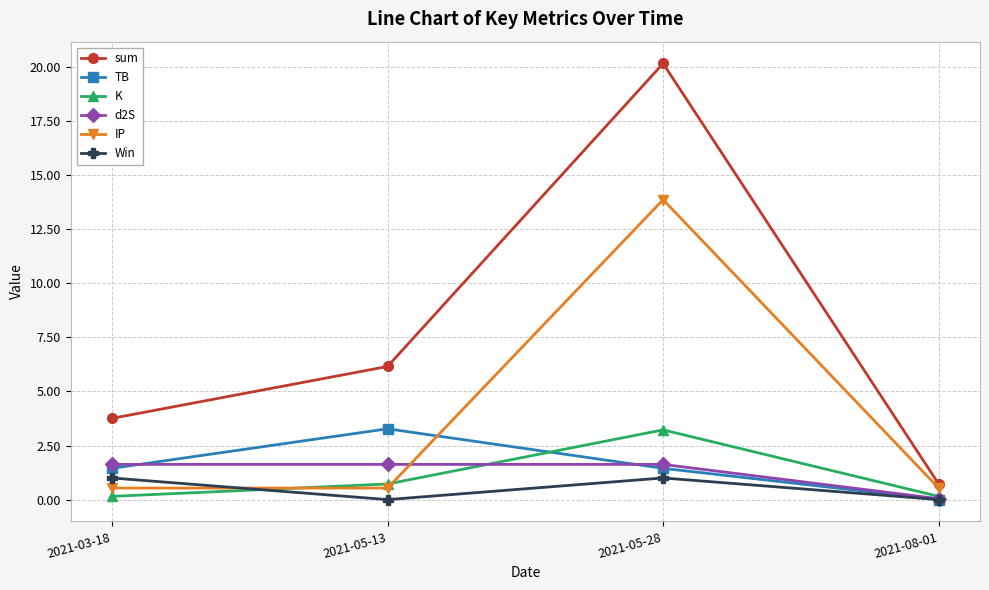

Which series has the largest total across all categories?

sum